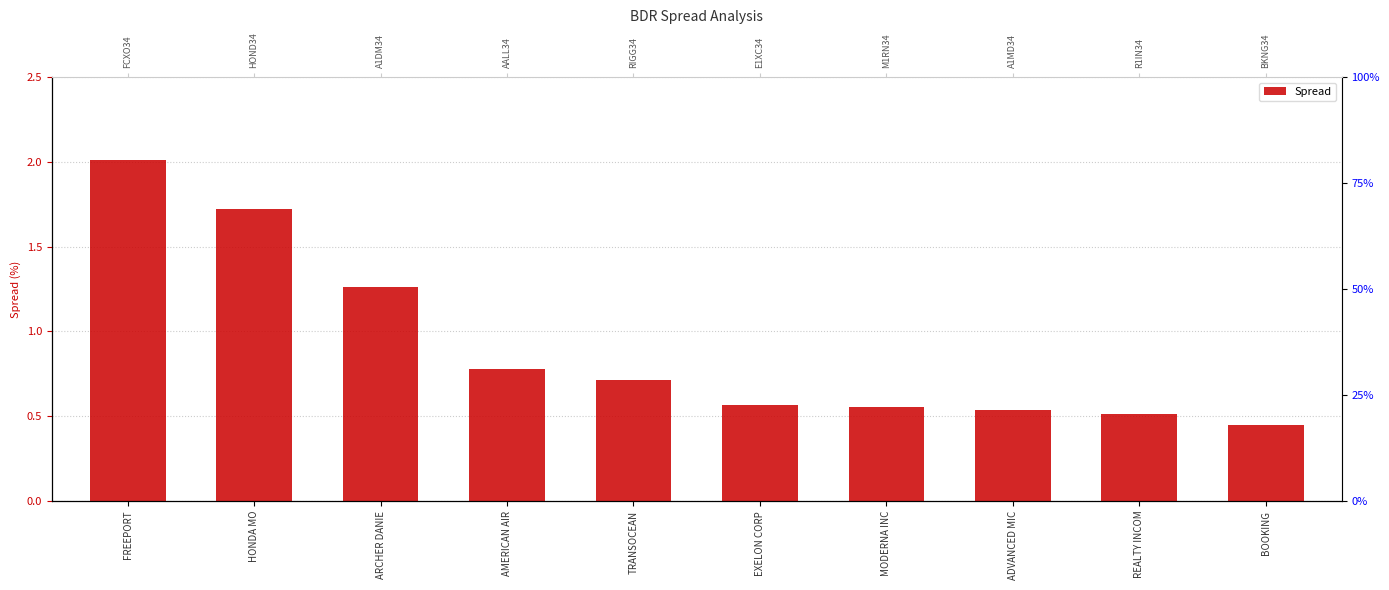

What is the value of the 8th bar from the left?

0.5